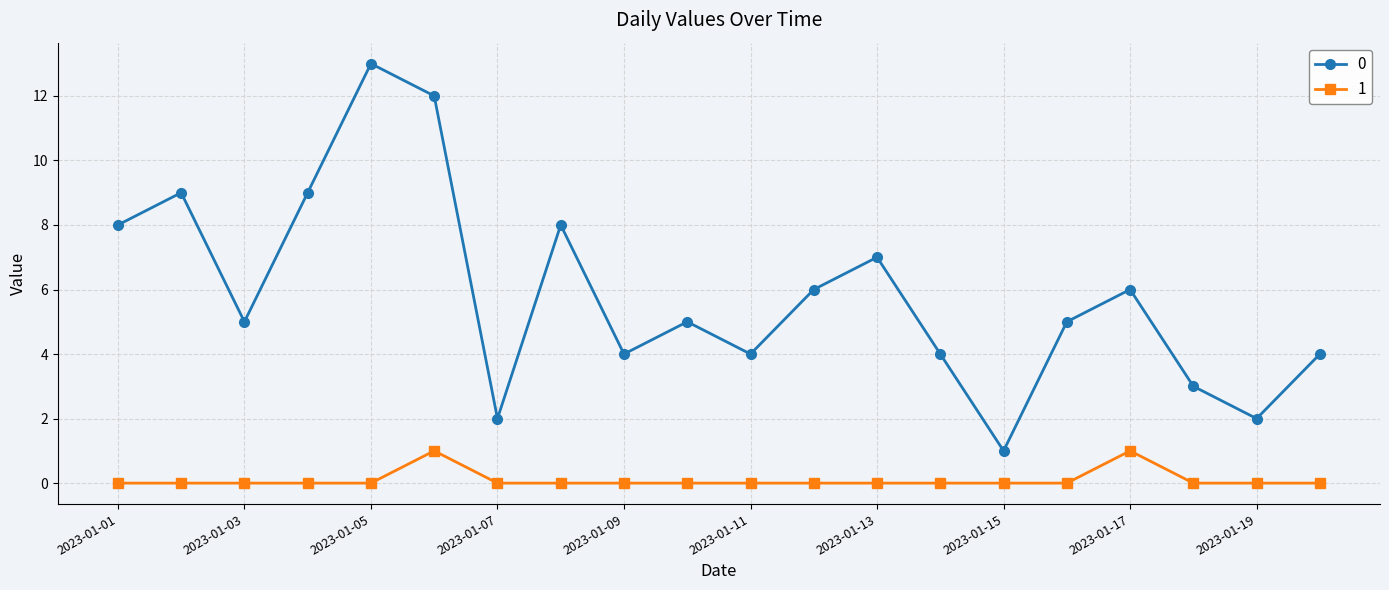

True or false: 0 and 1 cross at least once.

False